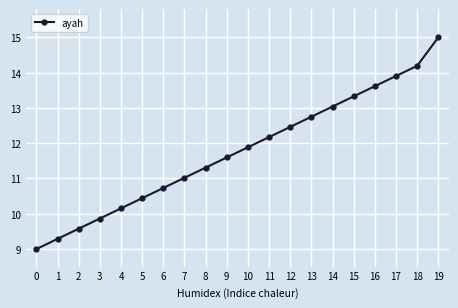

What is the approximate value at 19?

15.0